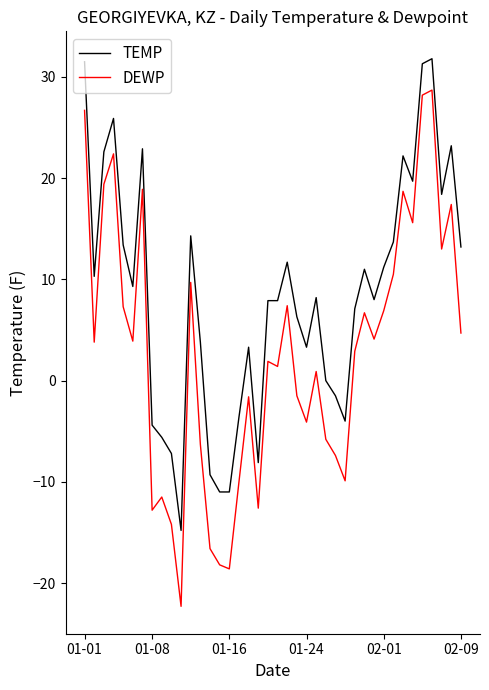

In DEWP, how many points are higher than both neighbors (excluding endpoints)?

12